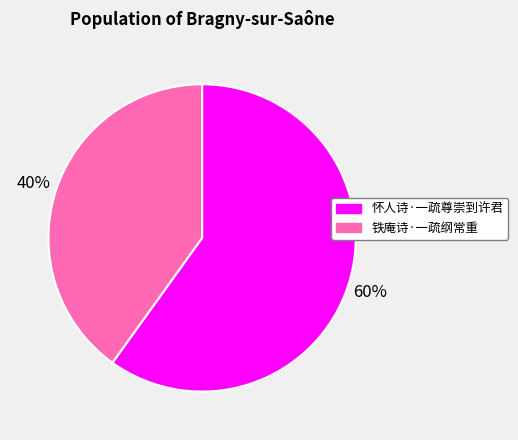

Is the sum of 怀人诗·一疏尊崇到许君 and 铁庵诗·一疏纲常重 greater than half?

Yes